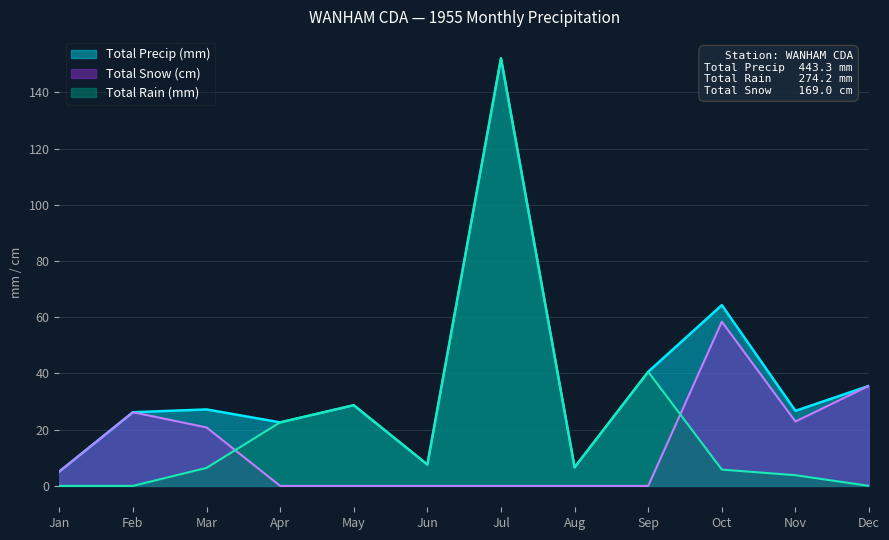

Is it true that Total Snow (cm) equals 0.0 at Apr?

True